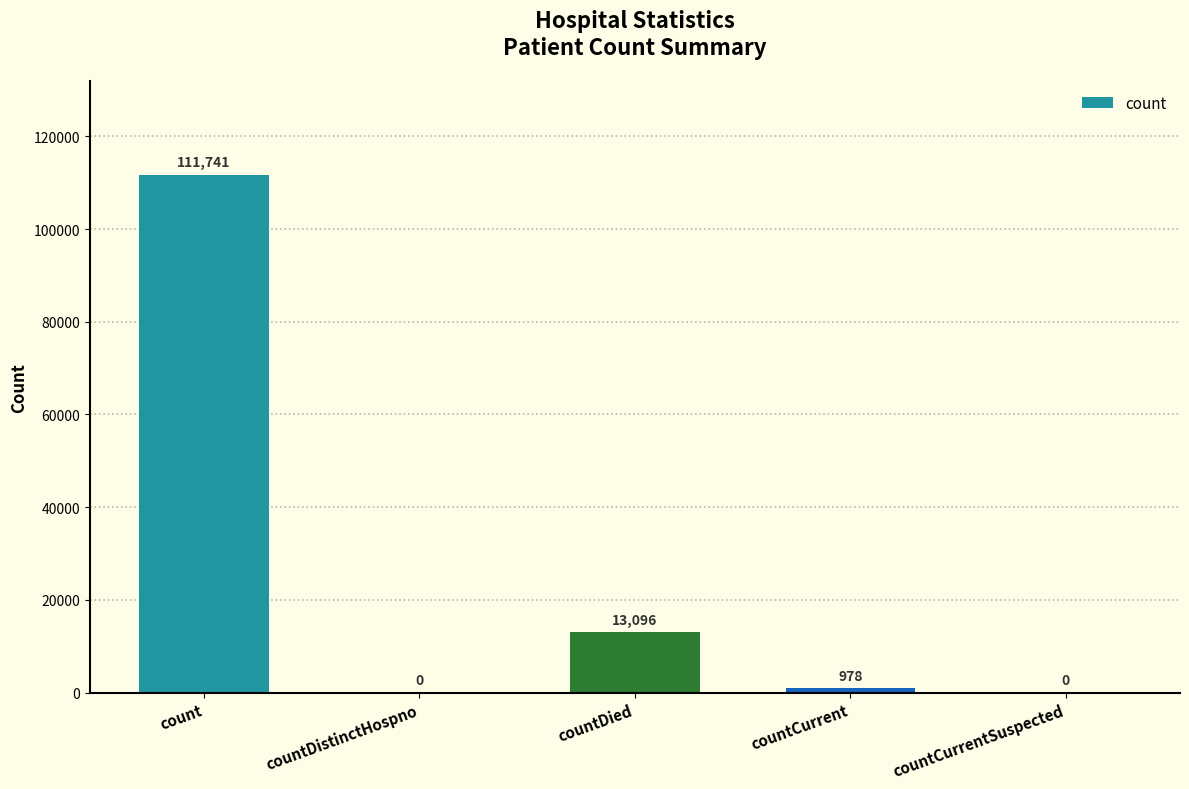

Are the bars horizontal?

No